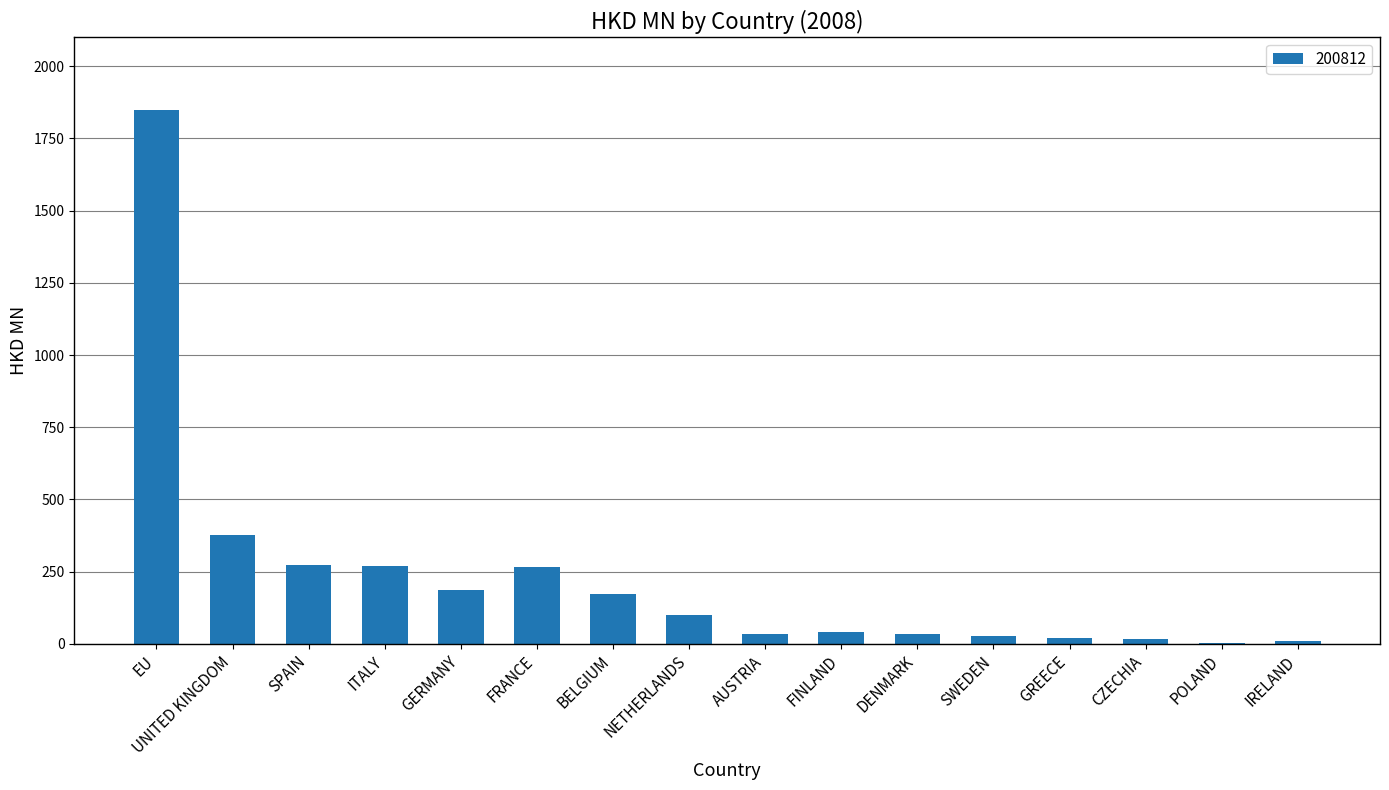

Is it true that the value at ITALY is 392.6?

False